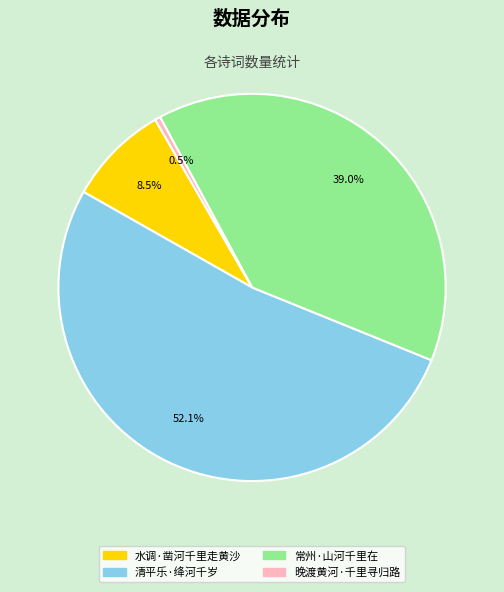

Which slice represents more than half of the pie?

清平乐·绛河千岁